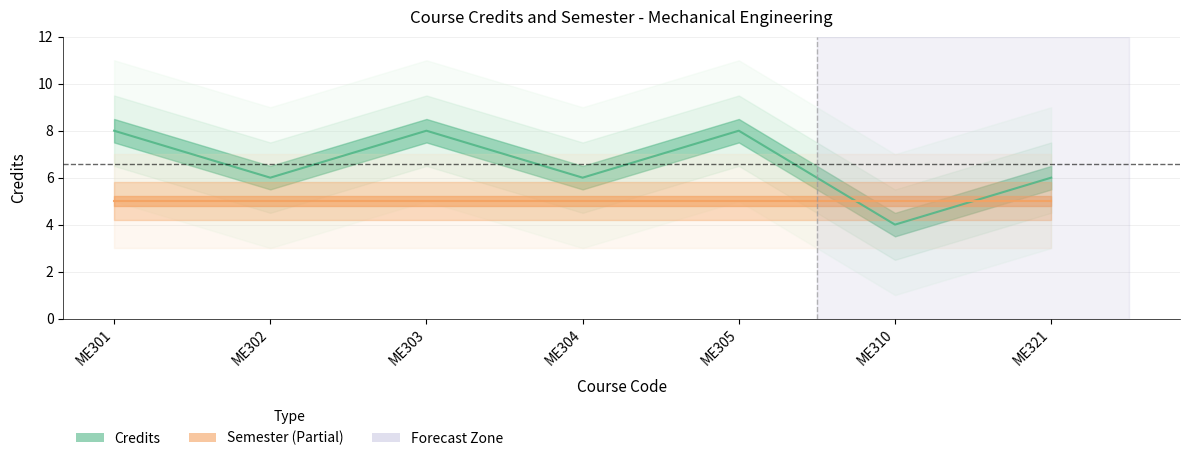

The chart shows a value of 6 at ME302. True or false?

True